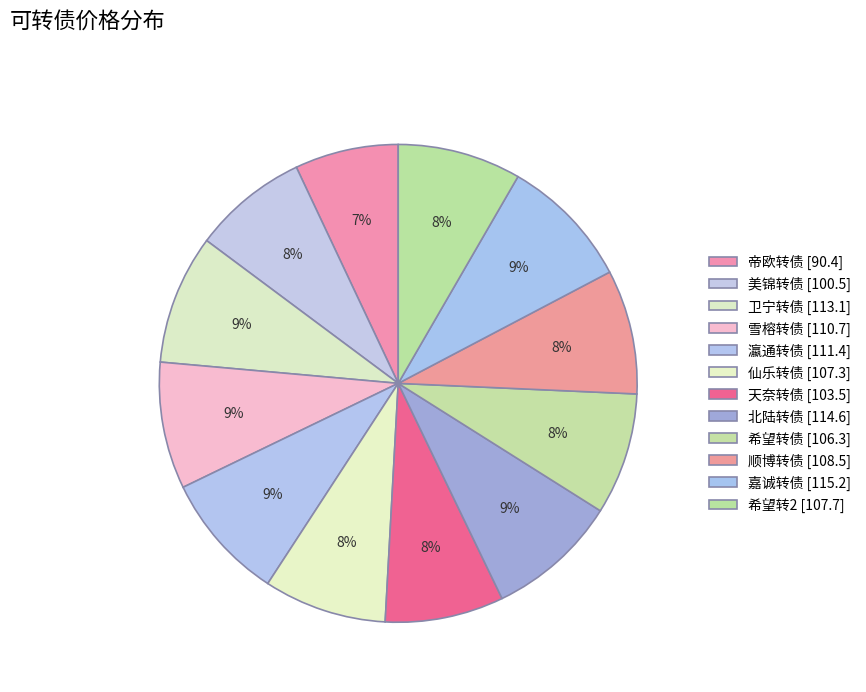

Is 雪榕转债 the majority of the pie?

No